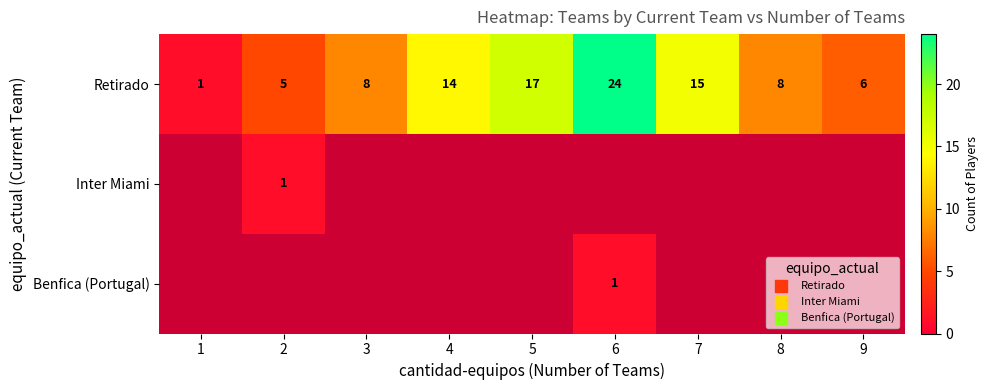

Is it true that Retirado equals 7.2 at 5?

False